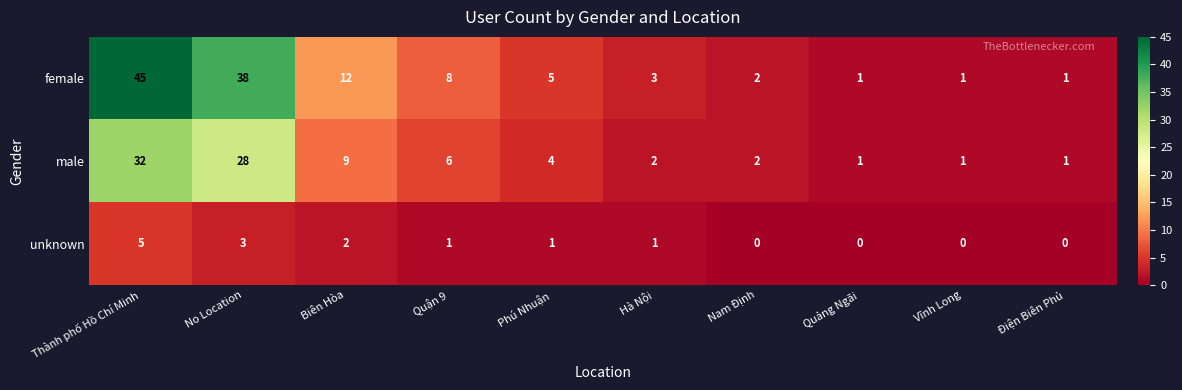

At which label does female first exceed 5?

Thành phố Hồ Chí Minh